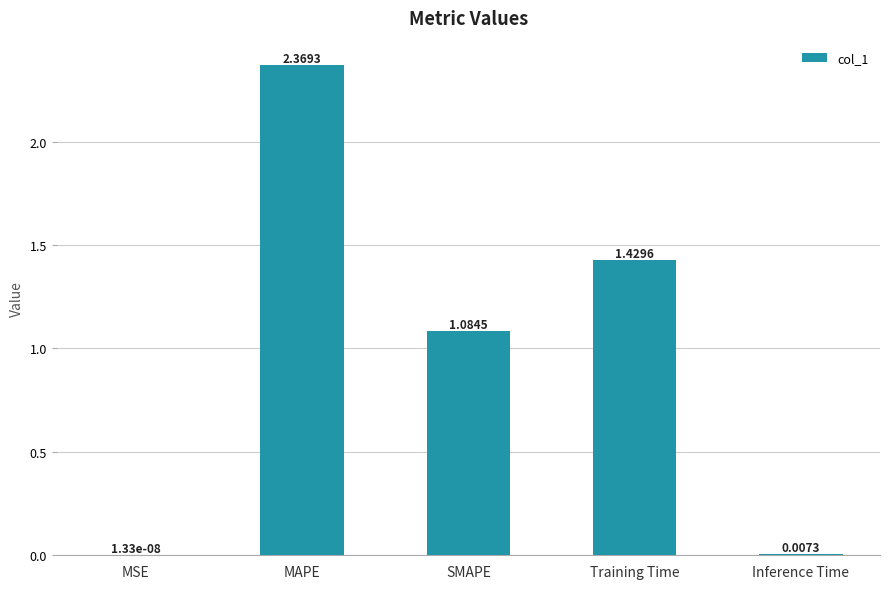

At which label does the data first exceed 1?

MAPE